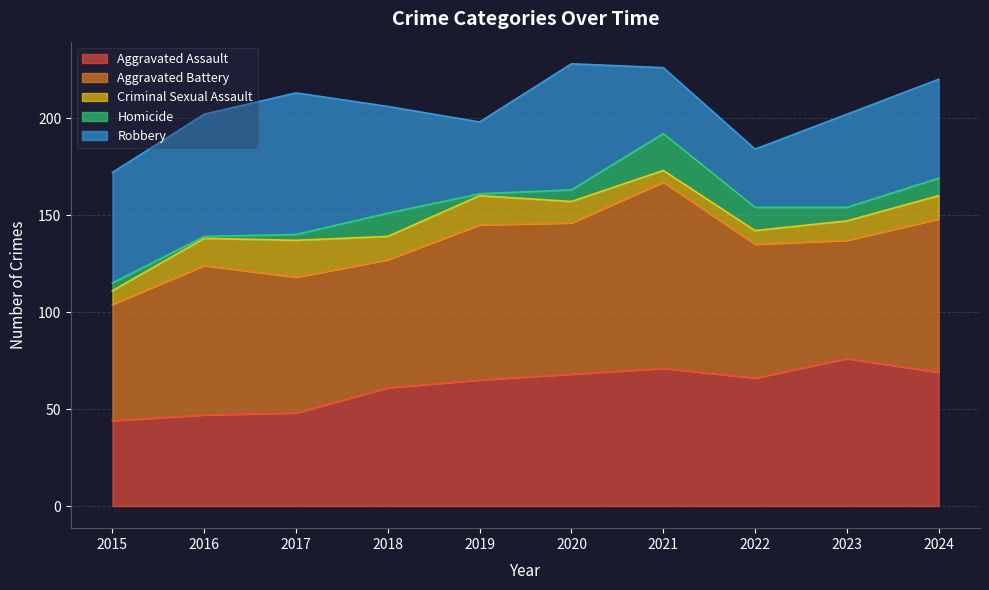

Which has a higher value, 2022 or 2017?

2022